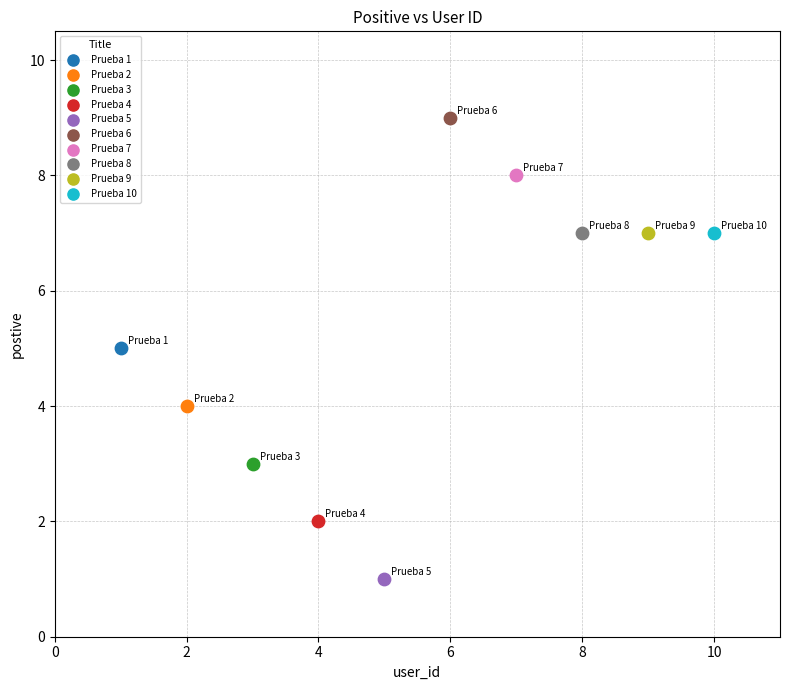

What are all the series names shown in the legend?

Prueba 1, Prueba 2, Prueba 3, Prueba 4, Prueba 5, Prueba 6, Prueba 7, Prueba 8, Prueba 9, Prueba 10